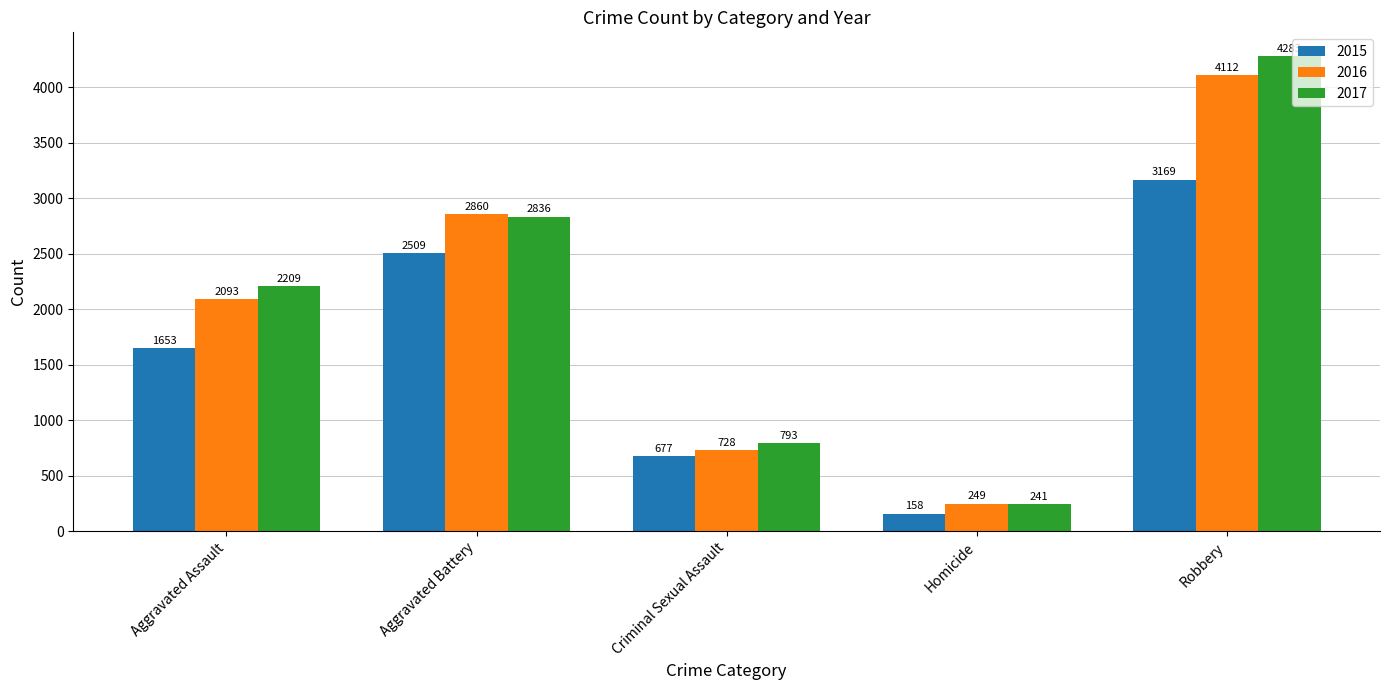

What is the smallest value displayed?

158